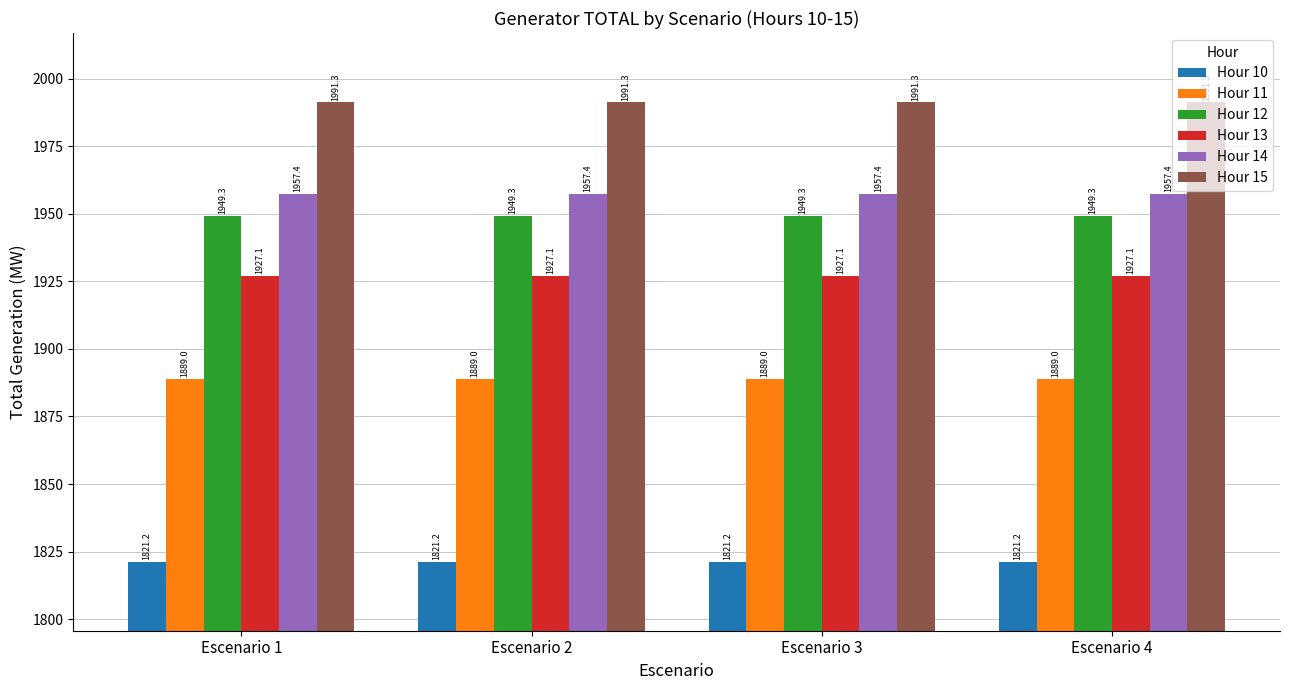

True or false: Hour 13 has a value of 1927.1 at Escenario 2.

True